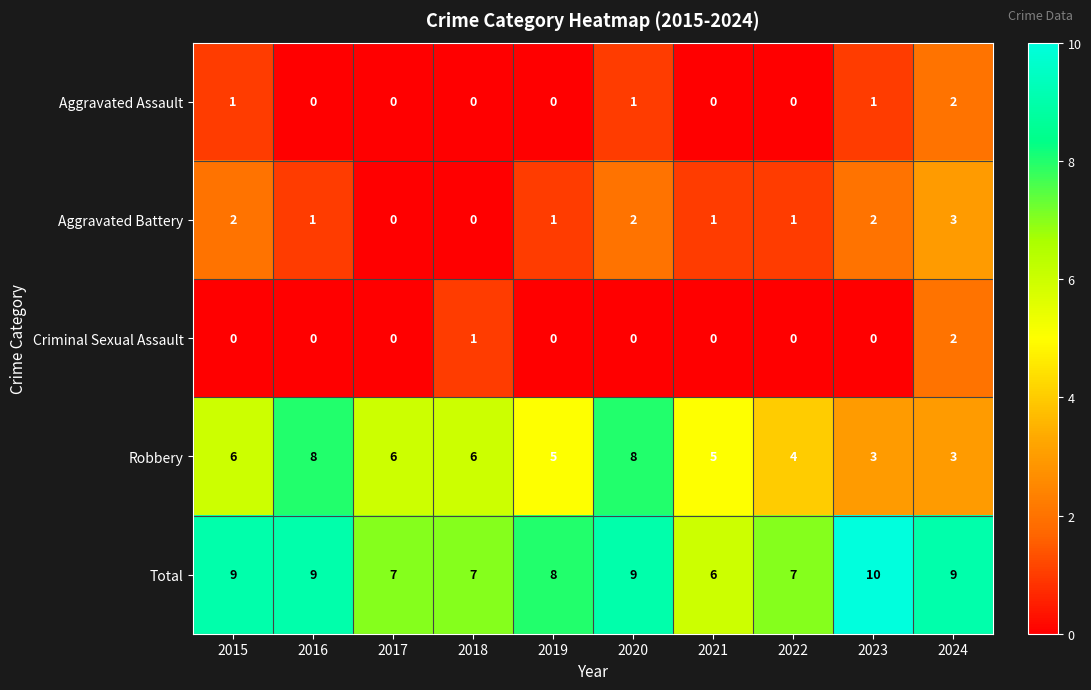

What is the greatest value displayed?

10